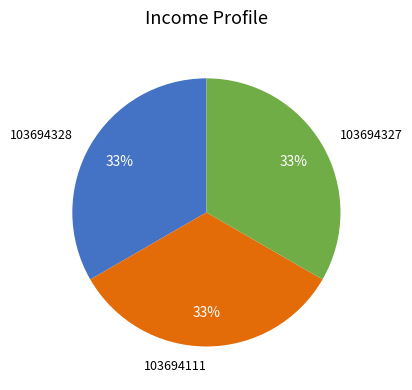

Is there any slice that represents more than half of the pie?

No